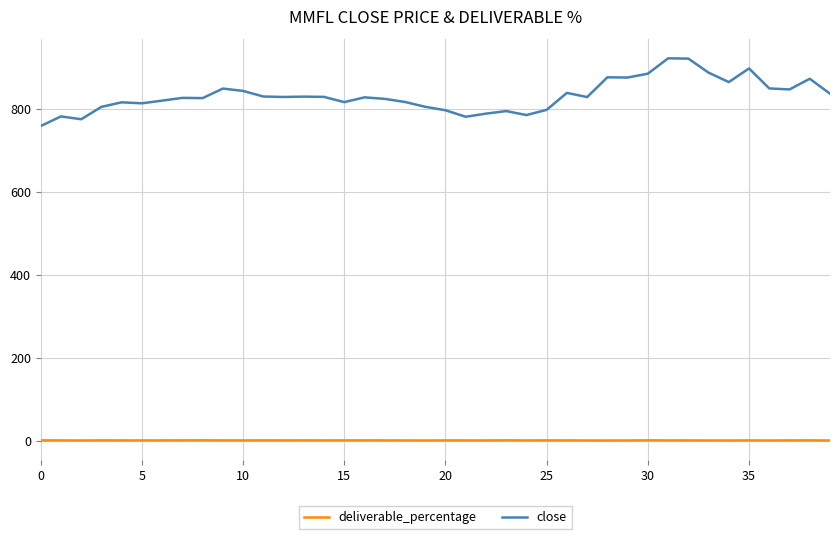

Rank the series by their average value, from lowest to highest.

deliverable_percentage, close